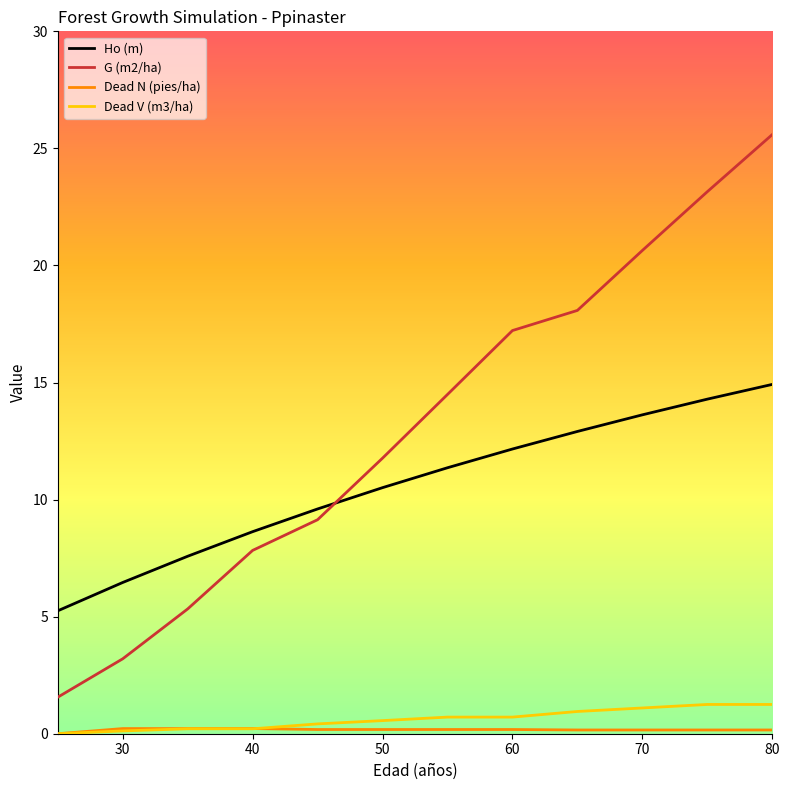

True or false: Ho (m) has more than 0 interior local peaks.

False